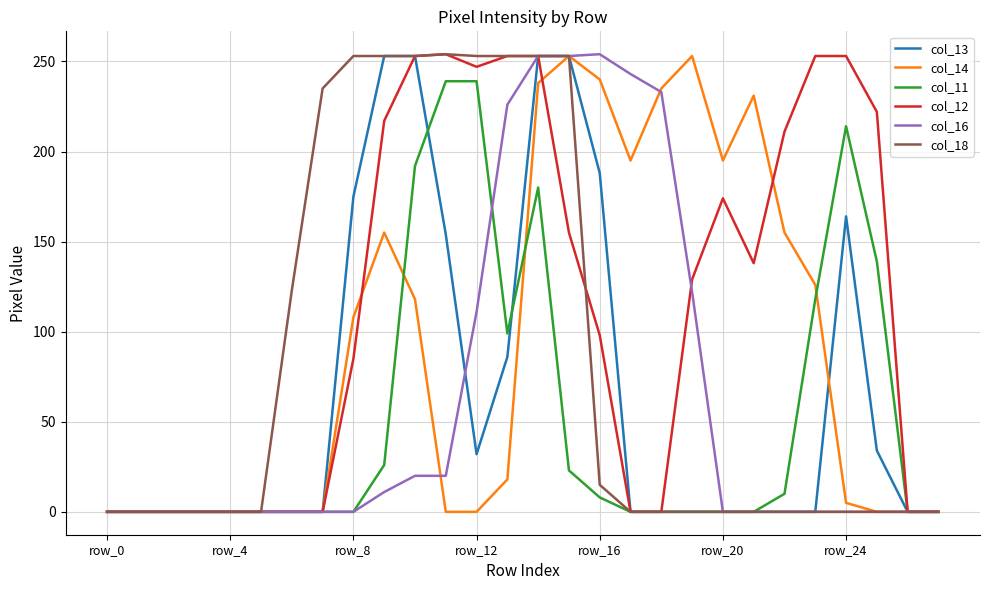

Which series has the largest total across all categories?

col_12